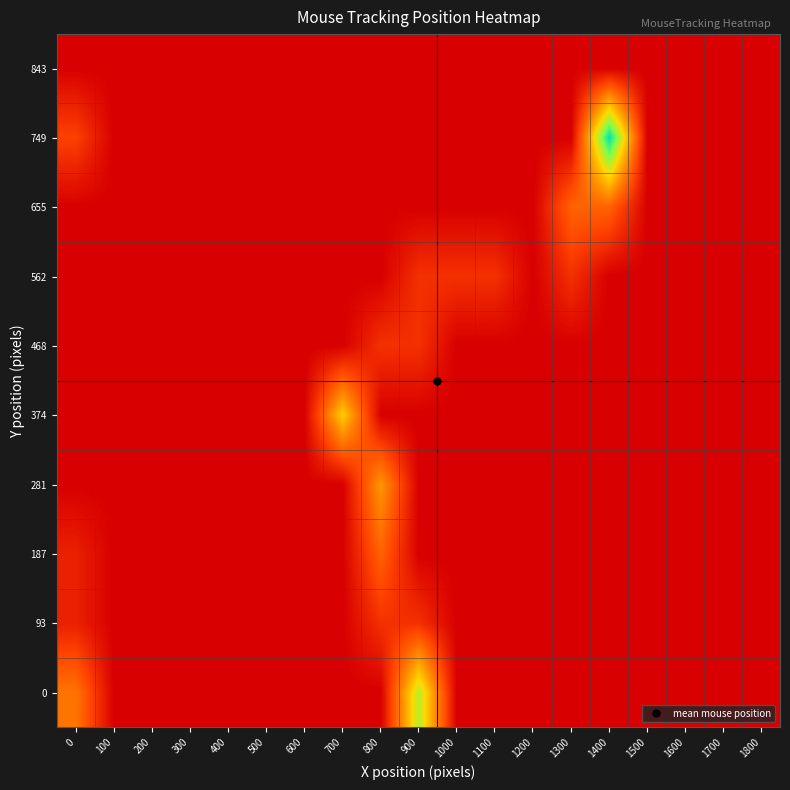

Count the number of data series in this chart.

10